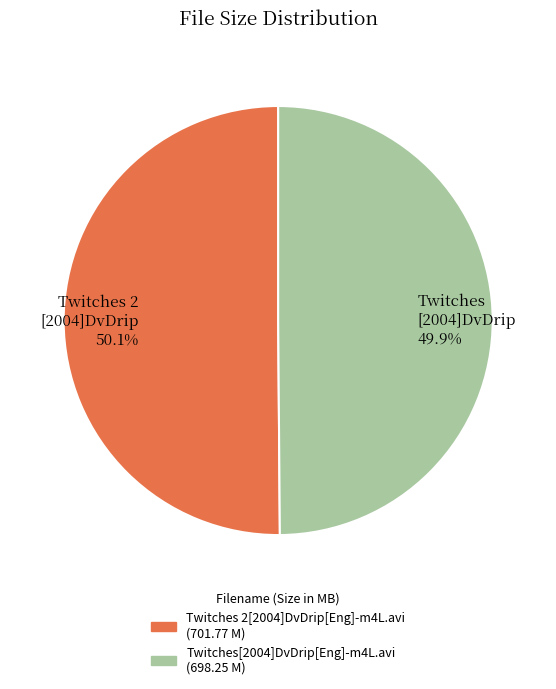

What is the ratio of the value at Twitches 2 [2004]DvDrip 50.1% to the value at Twitches [2004]DvDrip 49.9%?

1.0